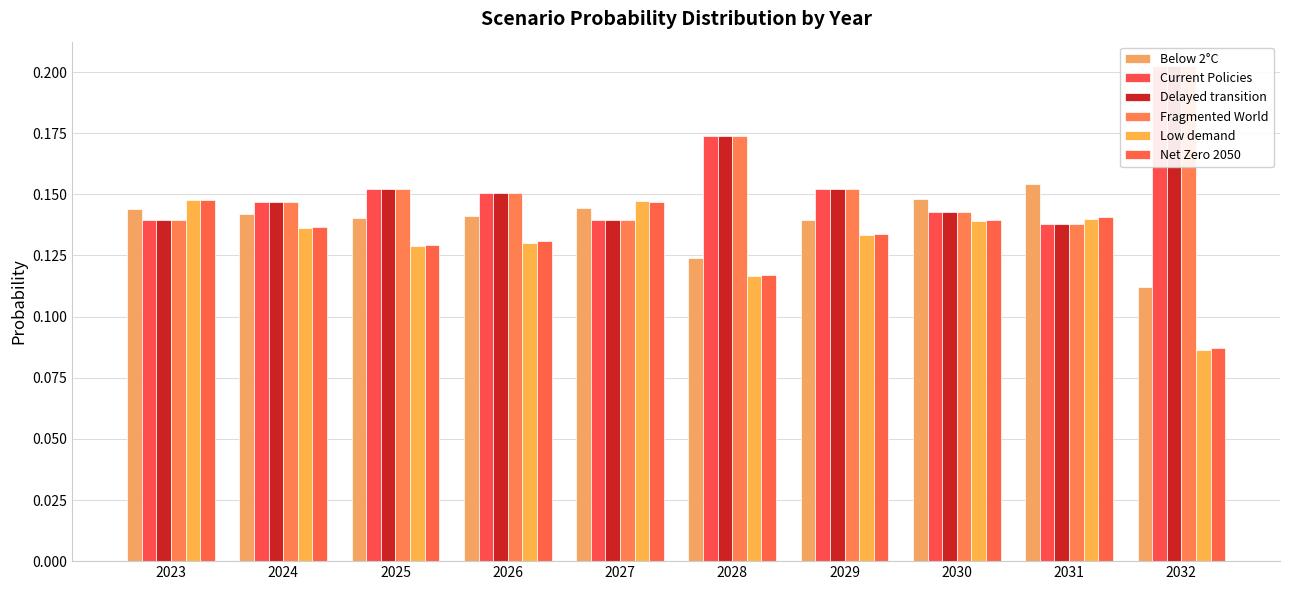

Reading left to right, extract all data points from this chart.

Below 2°C: 0.1	0.1	0.1	0.1	0.1	0.1	0.1	0.1	0.2	0.1
Current Policies: 0.1	0.1	0.2	0.2	0.1	0.2	0.2	0.1	0.1	0.2
Delayed transition: 0.1	0.1	0.2	0.2	0.1	0.2	0.2	0.1	0.1	0.2
Fragmented World: 0.1	0.1	0.2	0.2	0.1	0.2	0.2	0.1	0.1	0.2
Low demand: 0.1	0.1	0.1	0.1	0.1	0.1	0.1	0.1	0.1	0.1
Net Zero 2050: 0.1	0.1	0.1	0.1	0.1	0.1	0.1	0.1	0.1	0.1